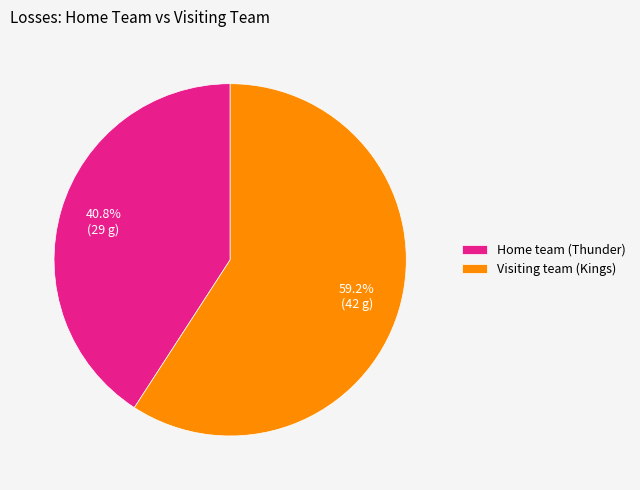

Count the number of slices in the pie.

2